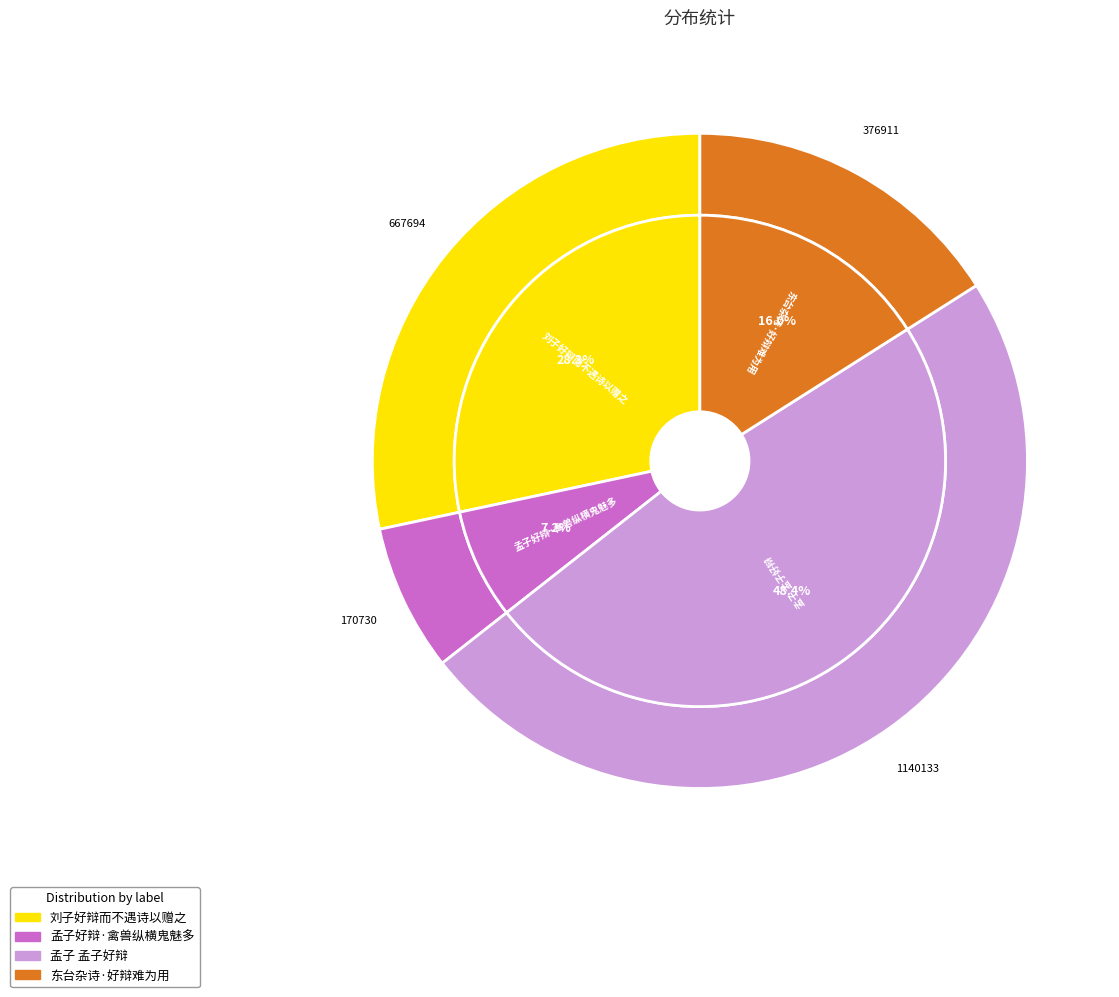

How many segments does this pie chart have?

4